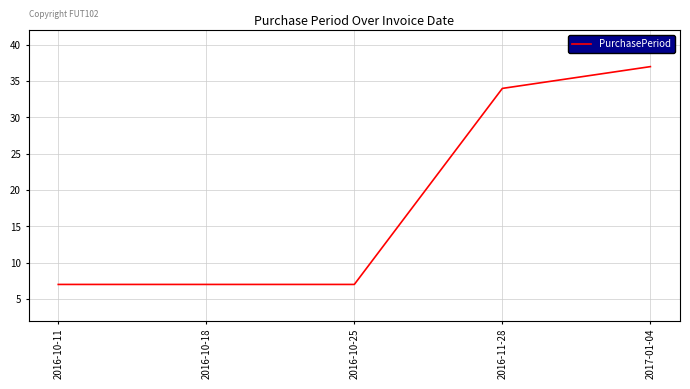

True or false: the data has more than 2 interior local peaks.

False